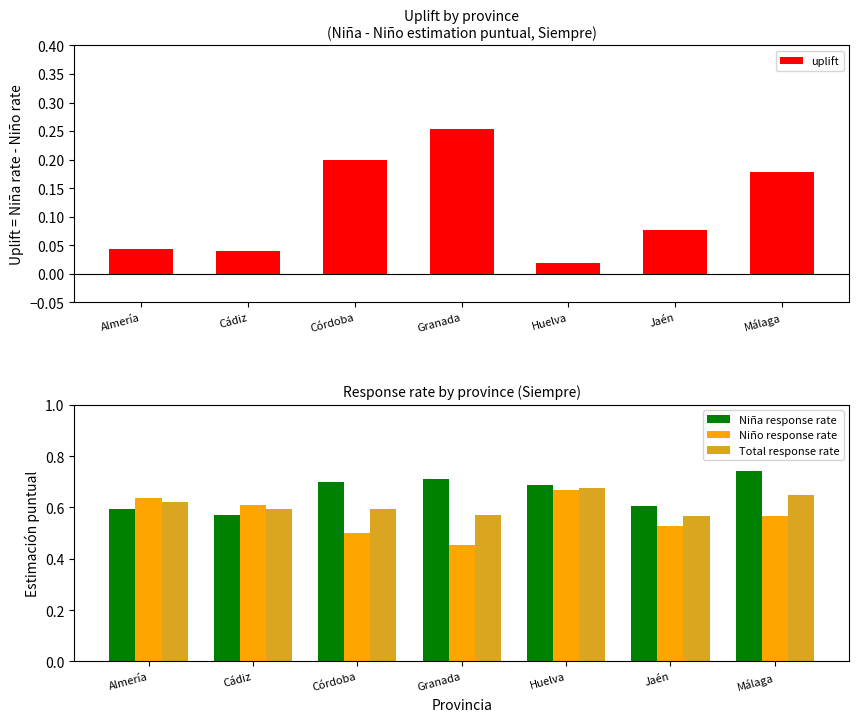

True or false: Niño response rate has a value of 0.7 at Jaén.

False